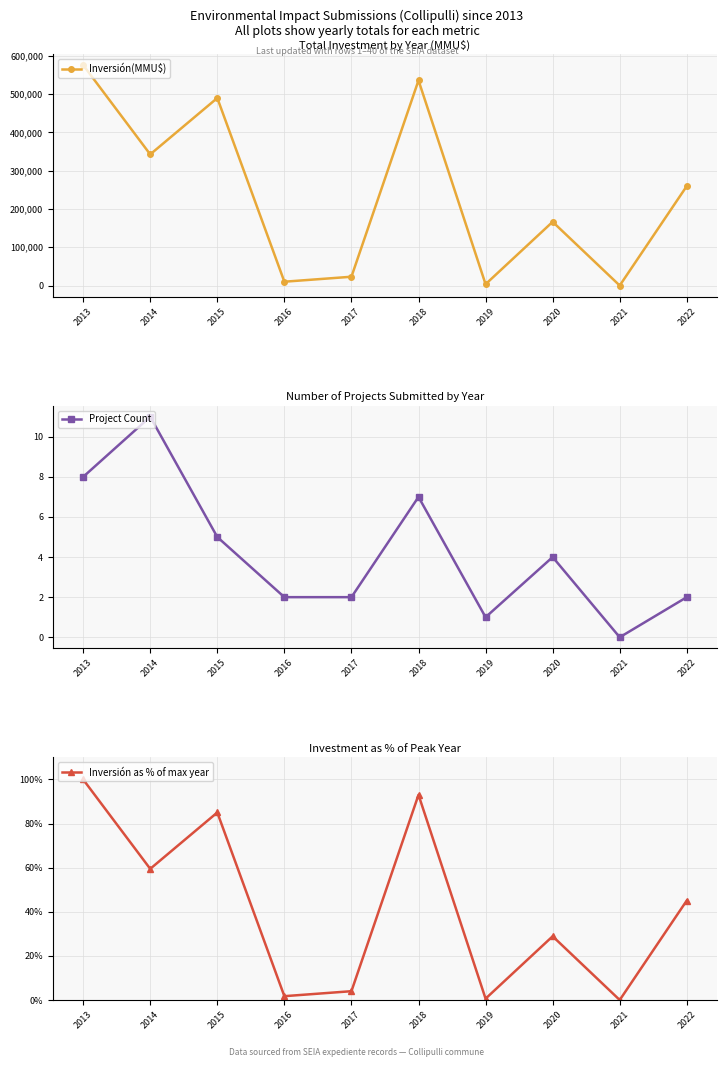

Reading right to left, transcribe all the data shown in this chart.

Inversión(MMU$): 260000.0	0.0	166500.0	3500.0	536103.0	23000.0	10000.0	490045.0	342760.0	576250.0
Project Count: 2.0	0.0	4.0	1.0	7.0	2.0	2.0	5.0	11.0	8.0
Inversión as % of max year: 45.1	0.0	28.9	0.6	93.0	4.0	1.7	85.0	59.5	100.0